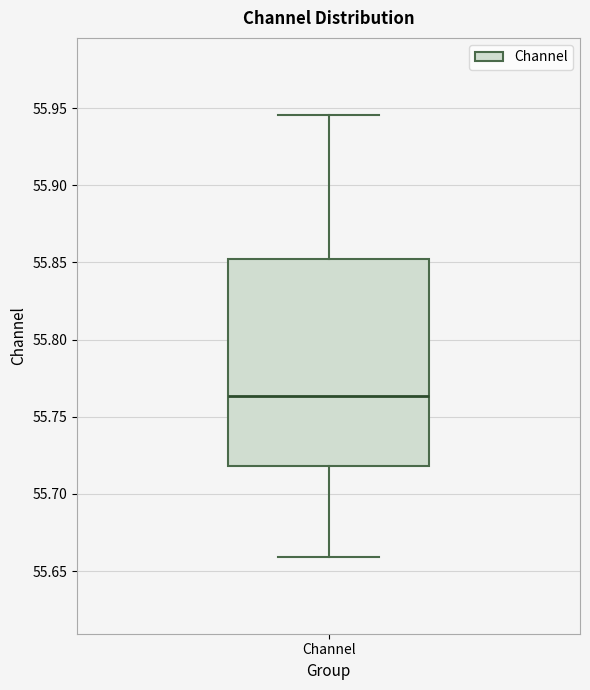

Where does the median line of the box for Channel sit on the y-axis? The values are not printed on the chart, so give them approximately, as read against the axis.

55.765